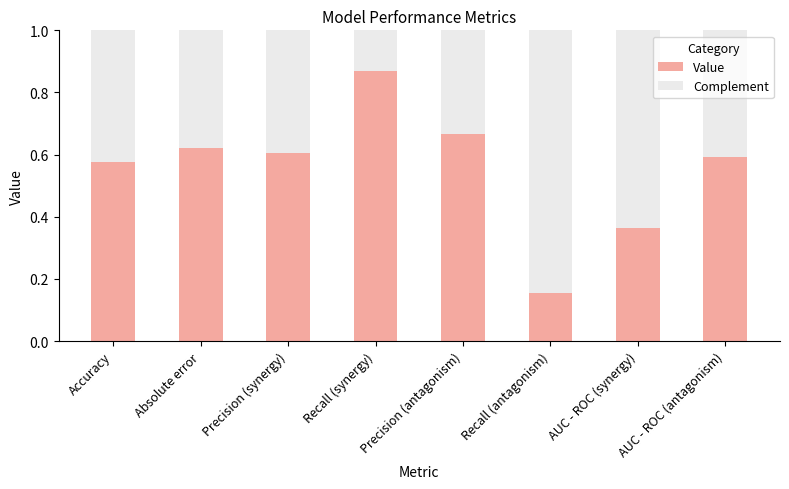

Which category has the lowest value in the Value series?

Recall (antagonism)